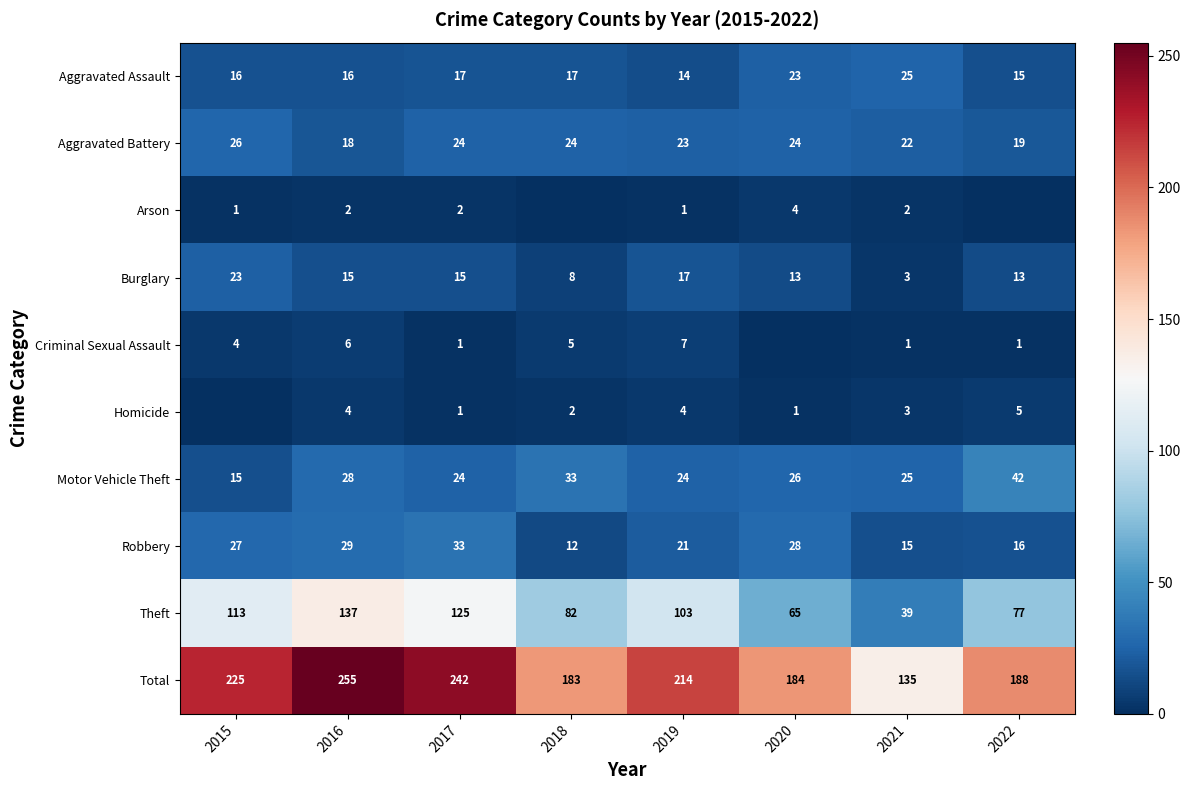

Rank the series at 2016 from lowest to highest value.

Arson, Homicide, Criminal Sexual Assault, Burglary, Aggravated Assault, Aggravated Battery, Motor Vehicle Theft, Robbery, Theft, Total